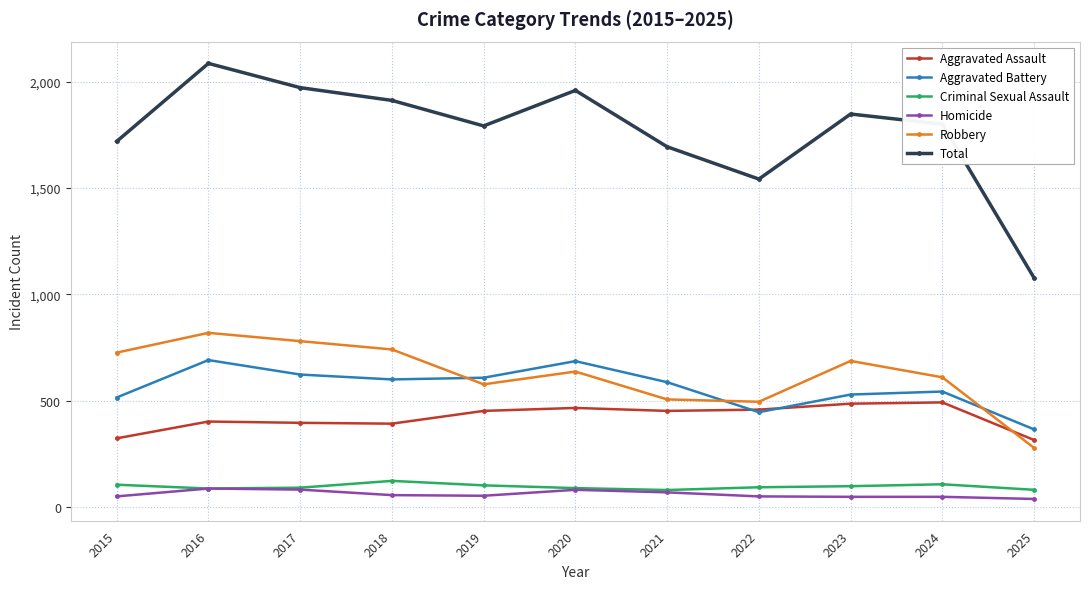

Which series has the largest range (max minus min)?

Total